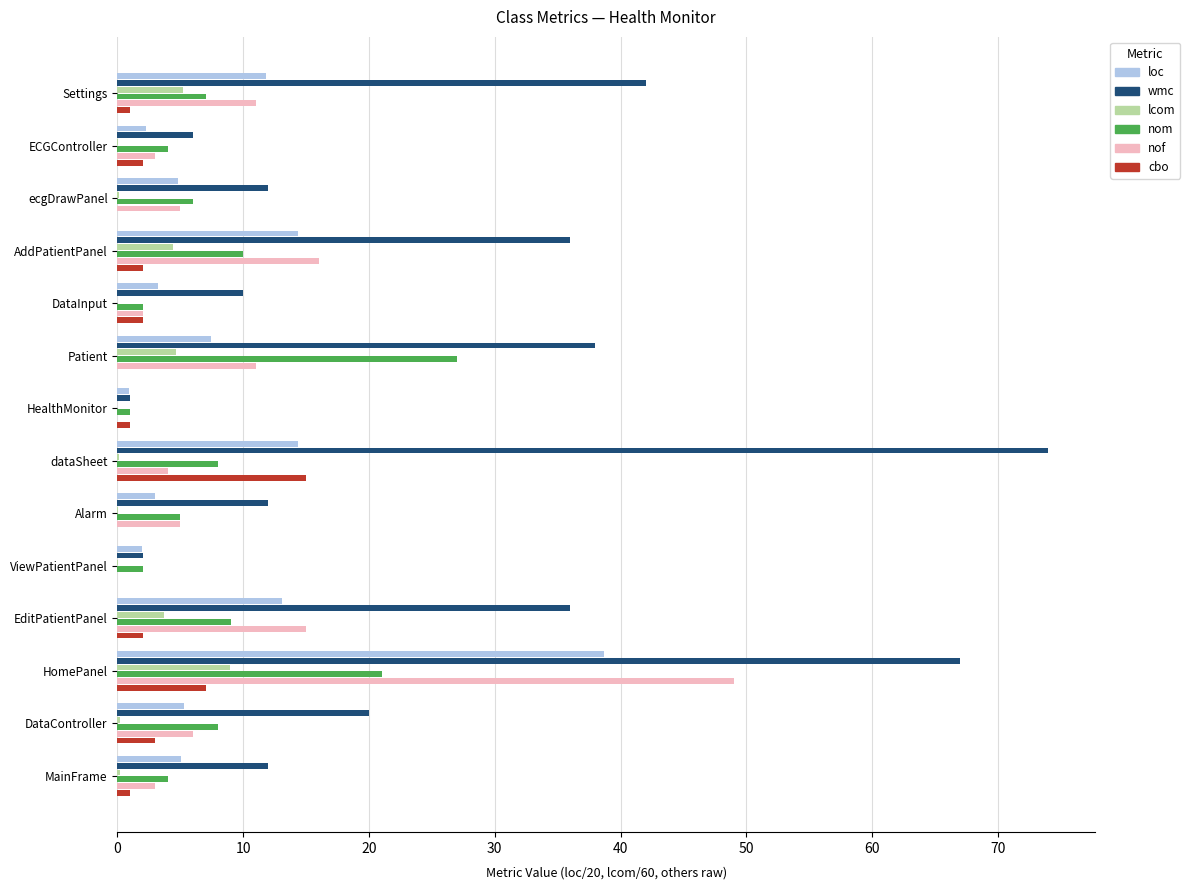

What is the sum of the cbo values at EditPatientPanel and AddPatientPanel?

4.0